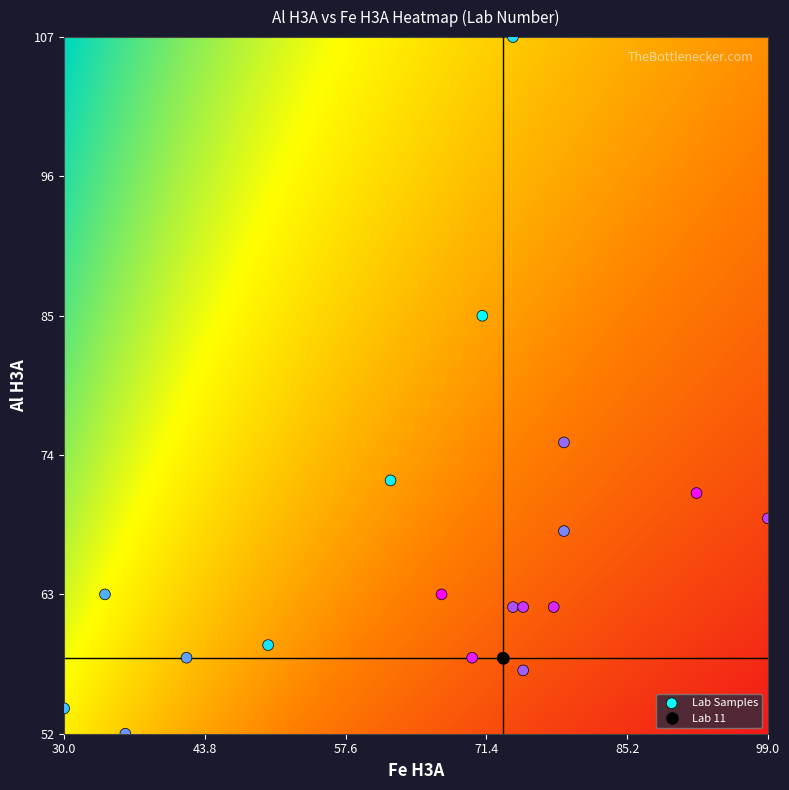

What Y value in the scatter plot is closest to 79?

75